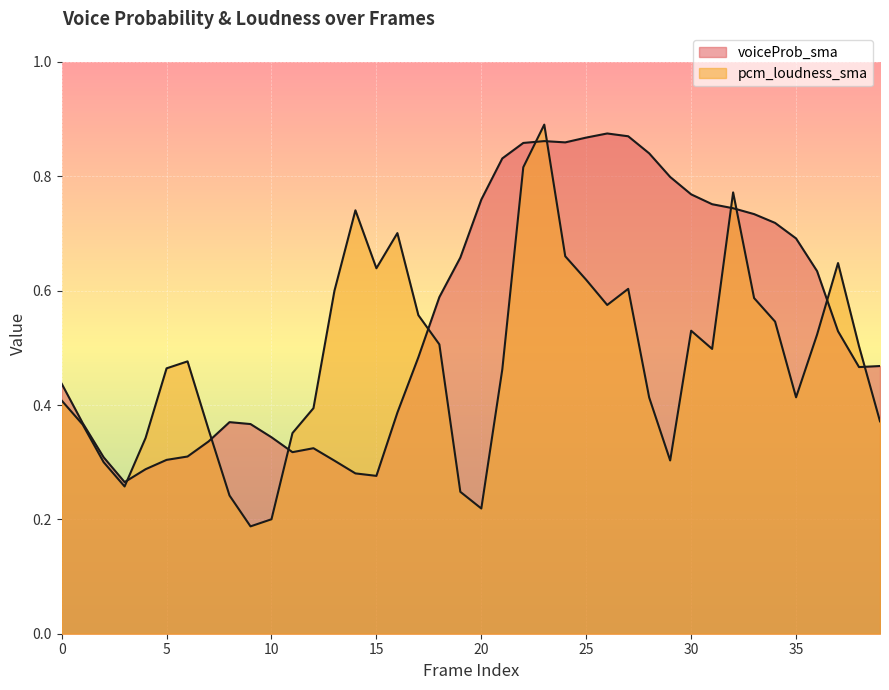

At 18, list the series in order from smallest to largest.

pcm_loudness_sma, voiceProb_sma